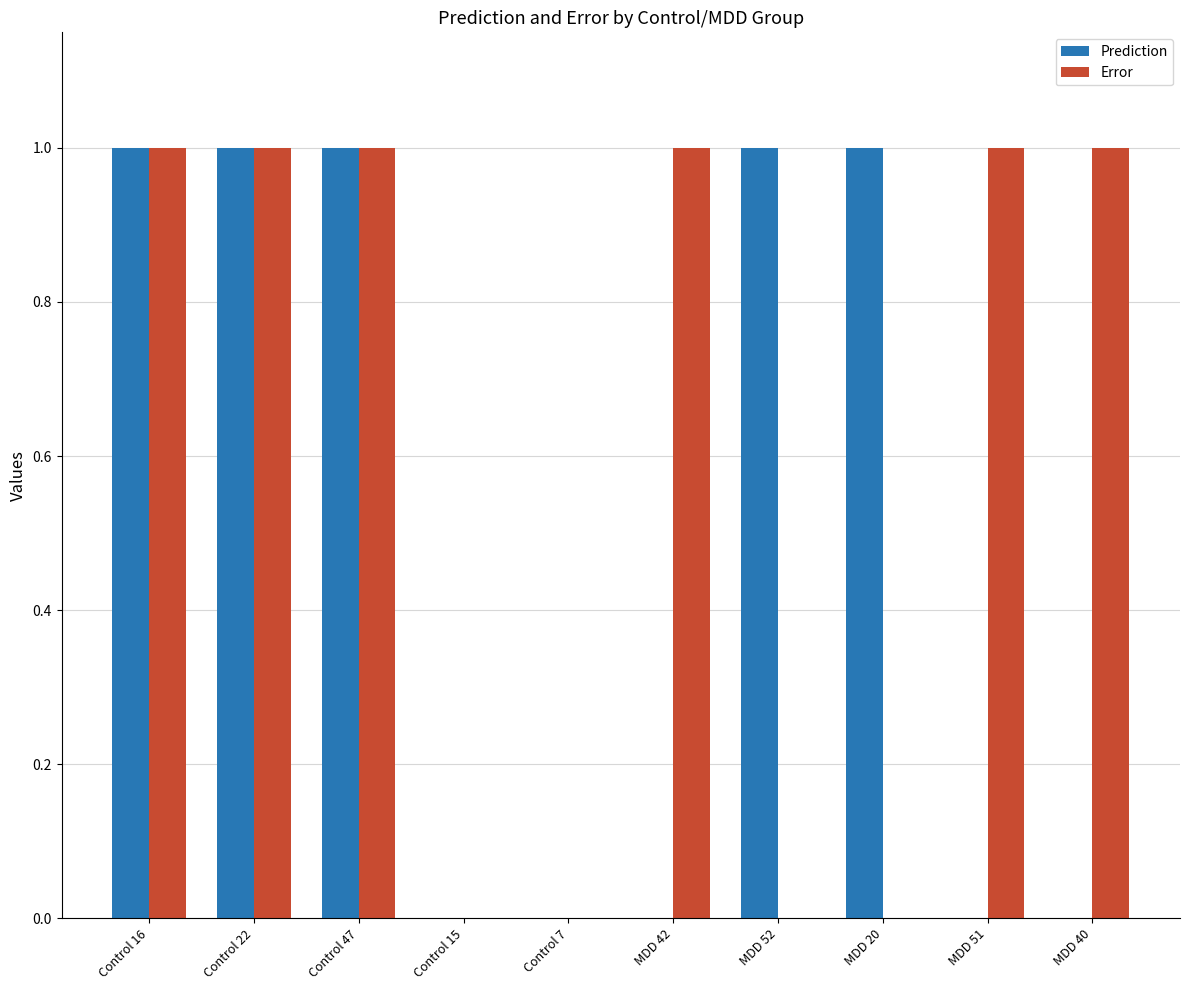

What is the average value of the Prediction series?

0.5